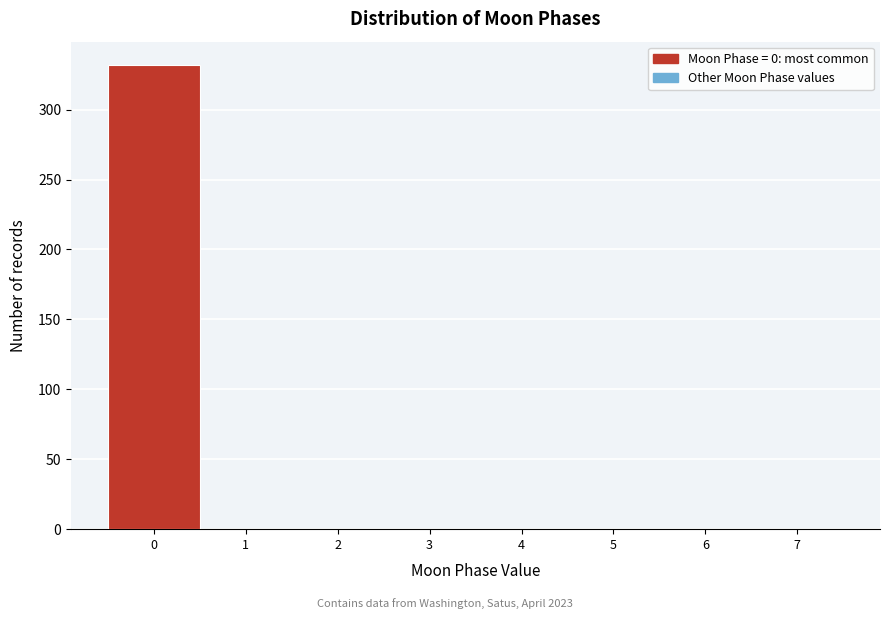

Reading left to right, what are all the values shown in this chart?

0=332	1=0	2=0	3=0	4=0	5=0	6=0	7=0